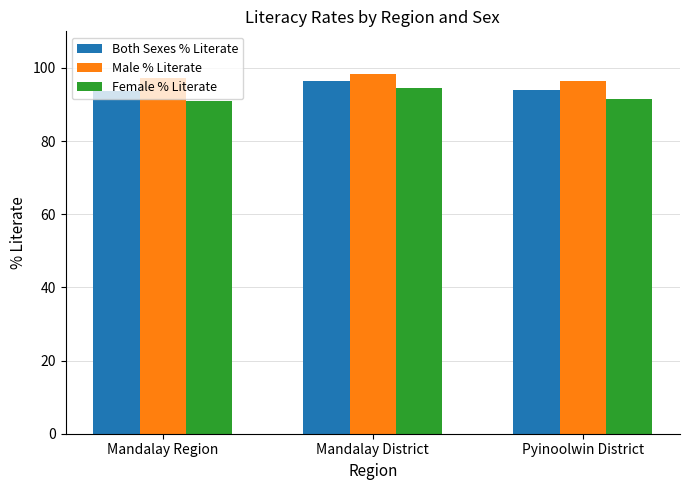

Where is Female % Literate nearest to the value 92?

Pyinoolwin District